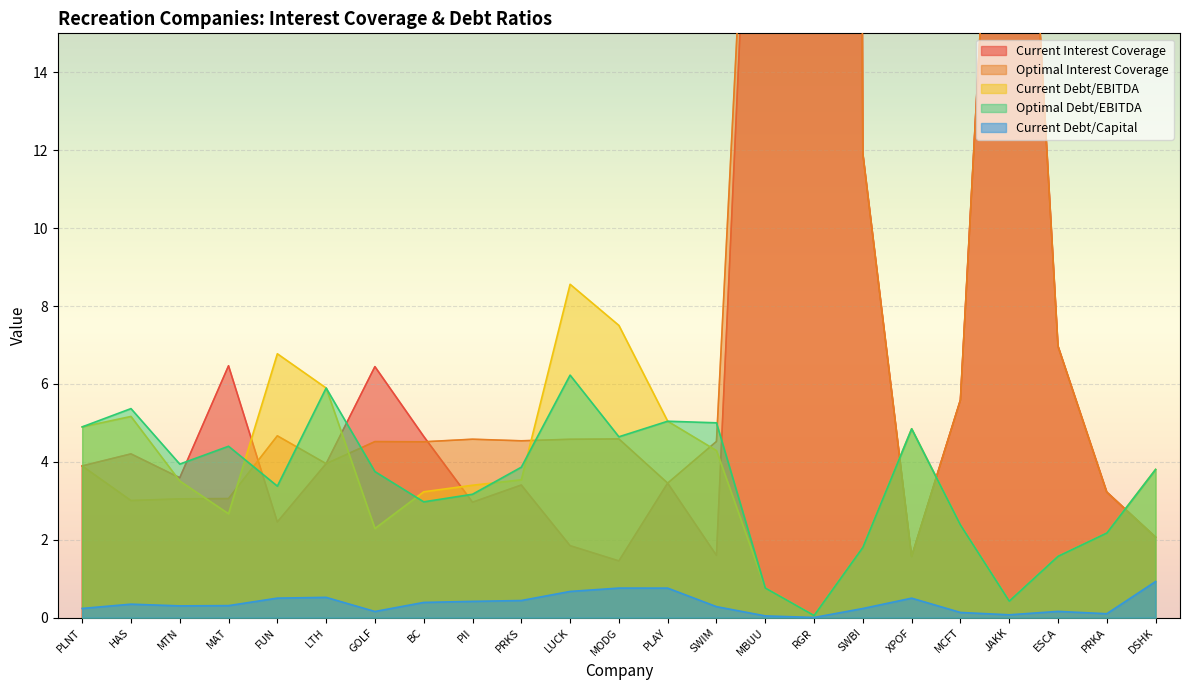

What is the total value across all series at MBUU?

60.4